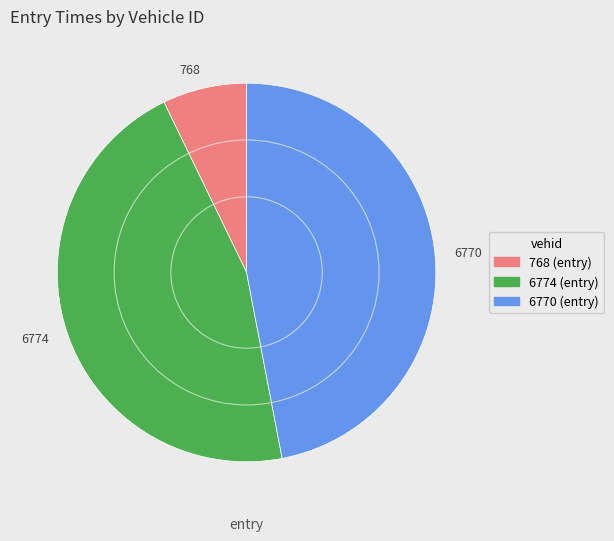

Is it true that 6774 is 40% of the pie?

False